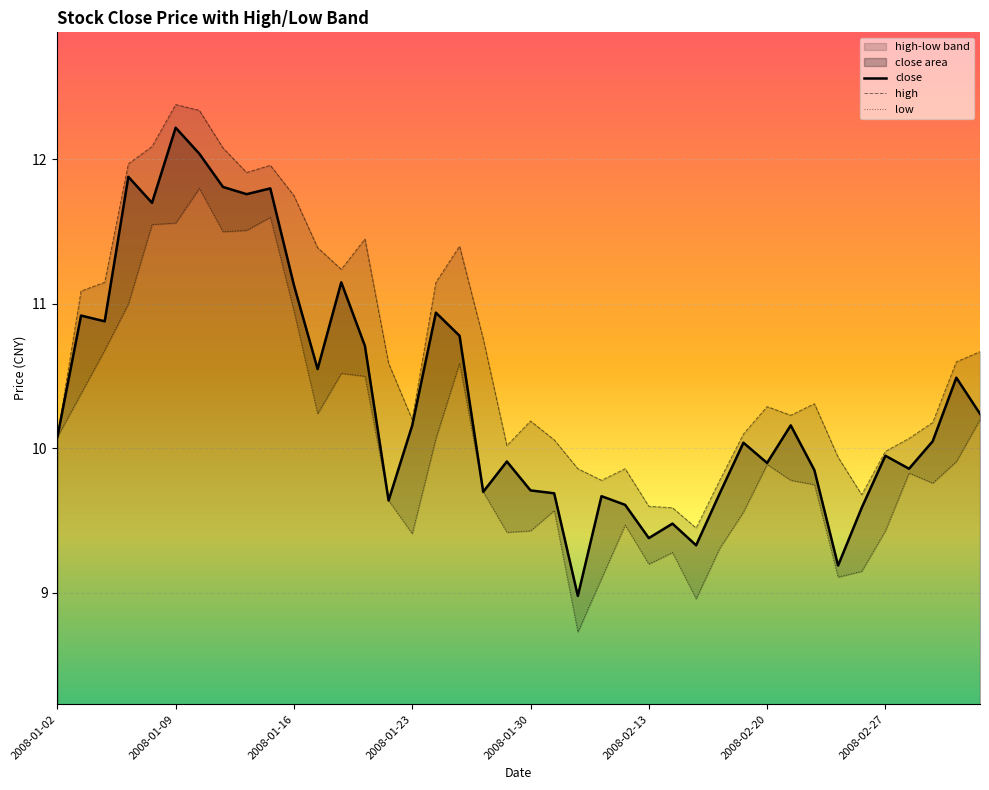

How many lines are shown in the chart?

1